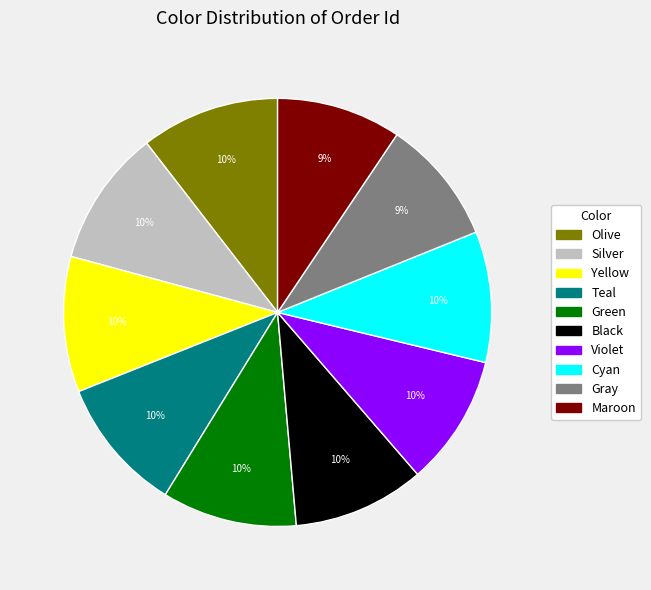

Is there a majority slice in this chart?

No